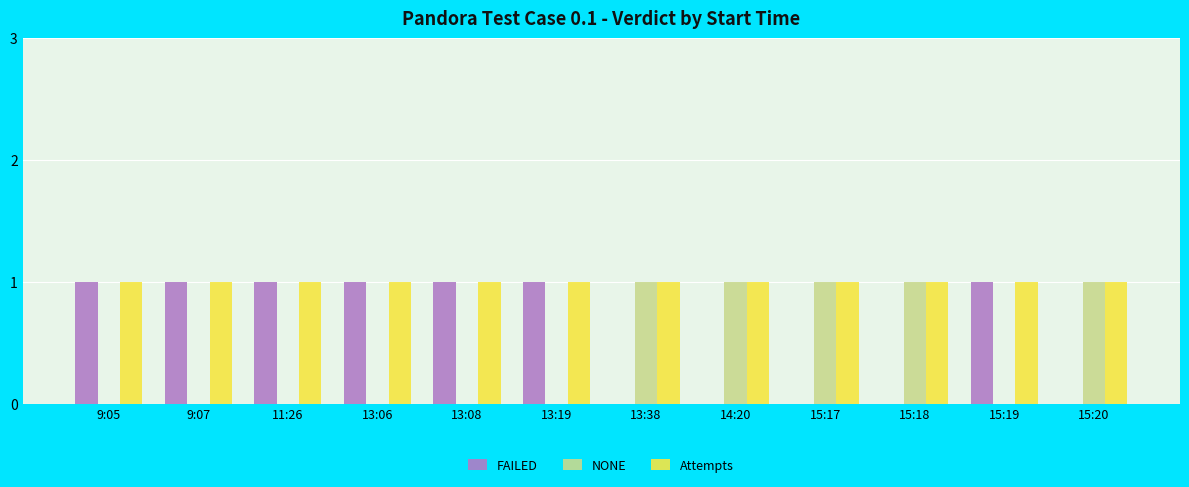

What is the sum of all NONE values?

5